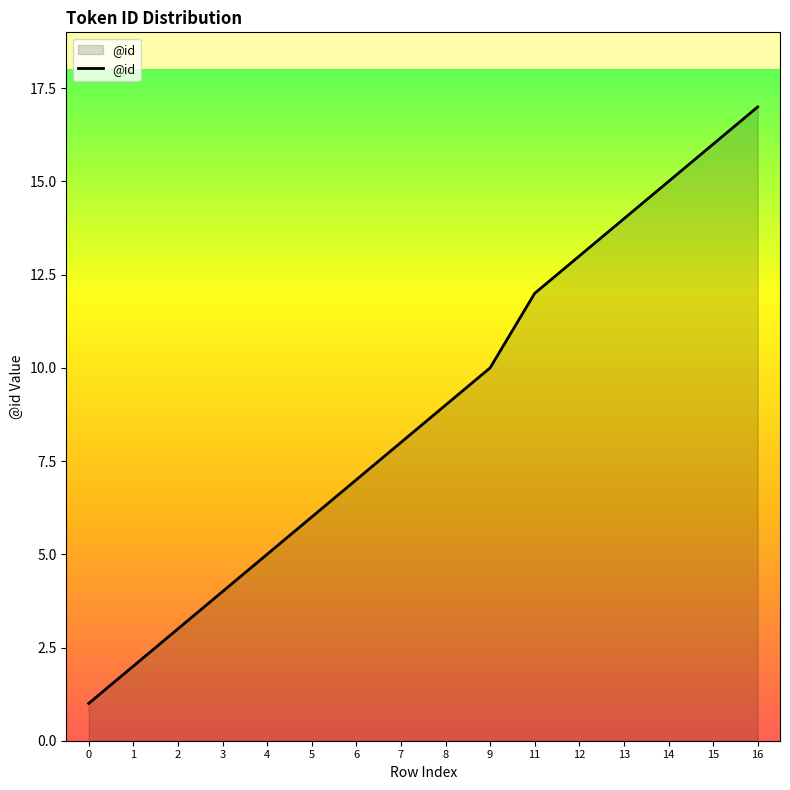

Does the chart display data point markers on the line(s)?

No